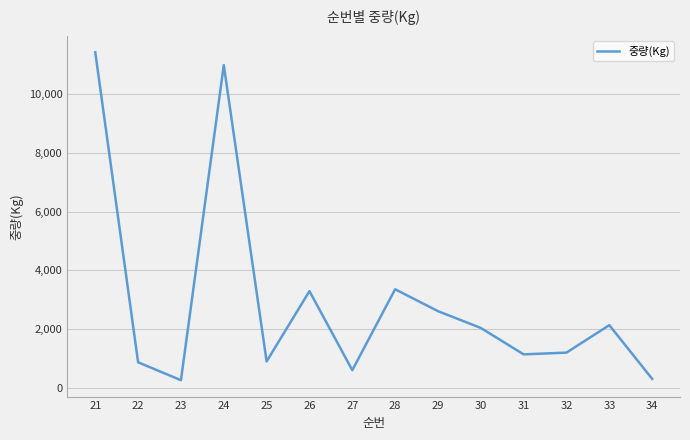

How many values are below 2040?

7